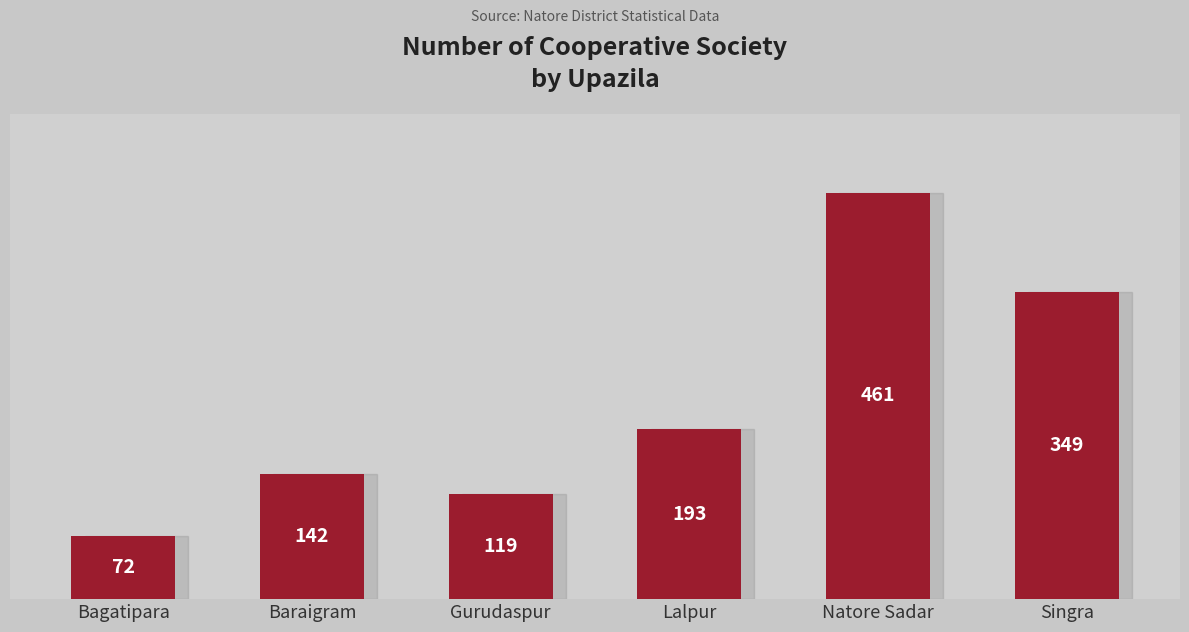

The value at Natore Sadar is 461. True or false?

True